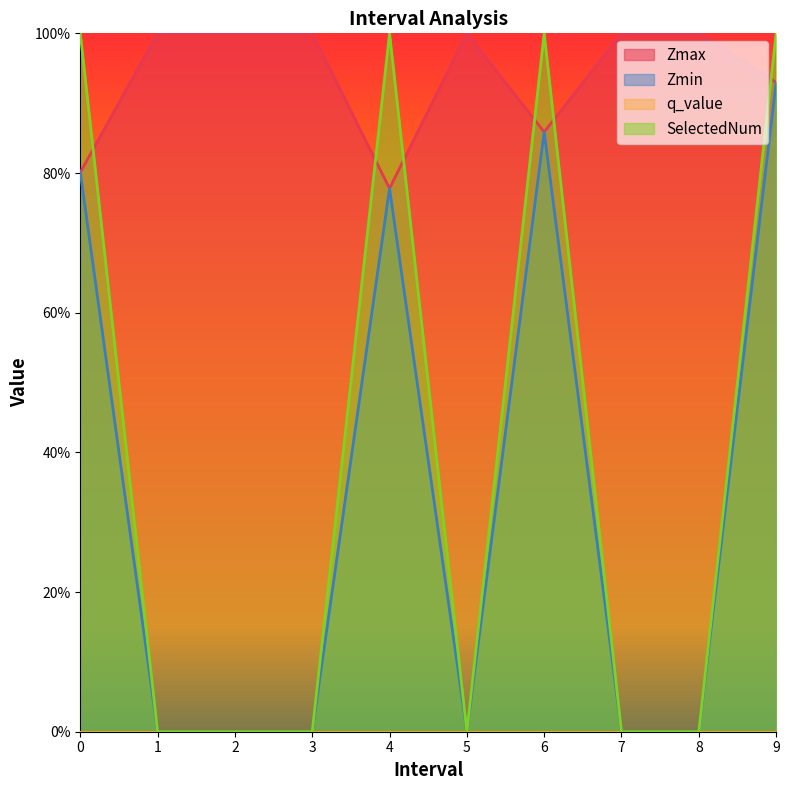

True or false: SelectedNum and Zmin cross at least once.

False